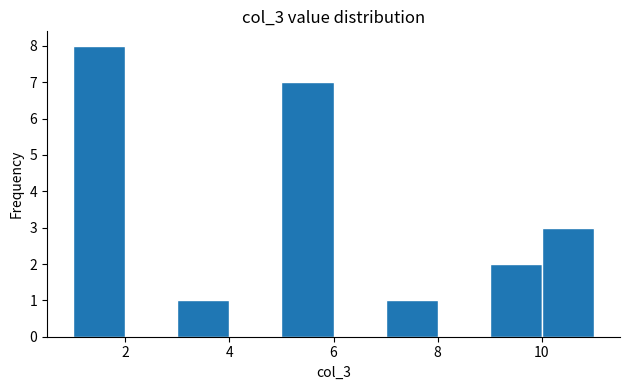

Reading left to right, transcribe this chart: for each bar, give the range it covers on the x-axis and its height. The values are not printed on the chart, so give them approximately, as read against the axis.

1 to 2: 8
2 to 3: 0
3 to 4: 1
4 to 5: 0
5 to 6: 7
6 to 7: 0
7 to 8: 1
8 to 9: 0
9 to 10: 2
10 to 11: 3